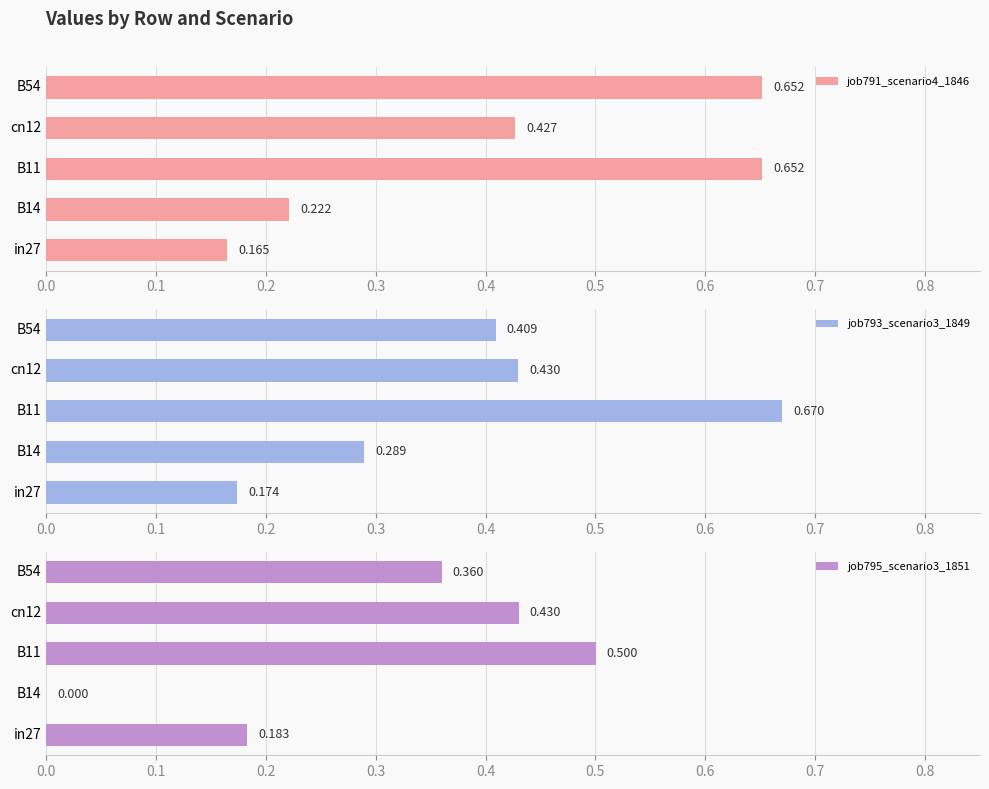

How many groups of bars are there?

5